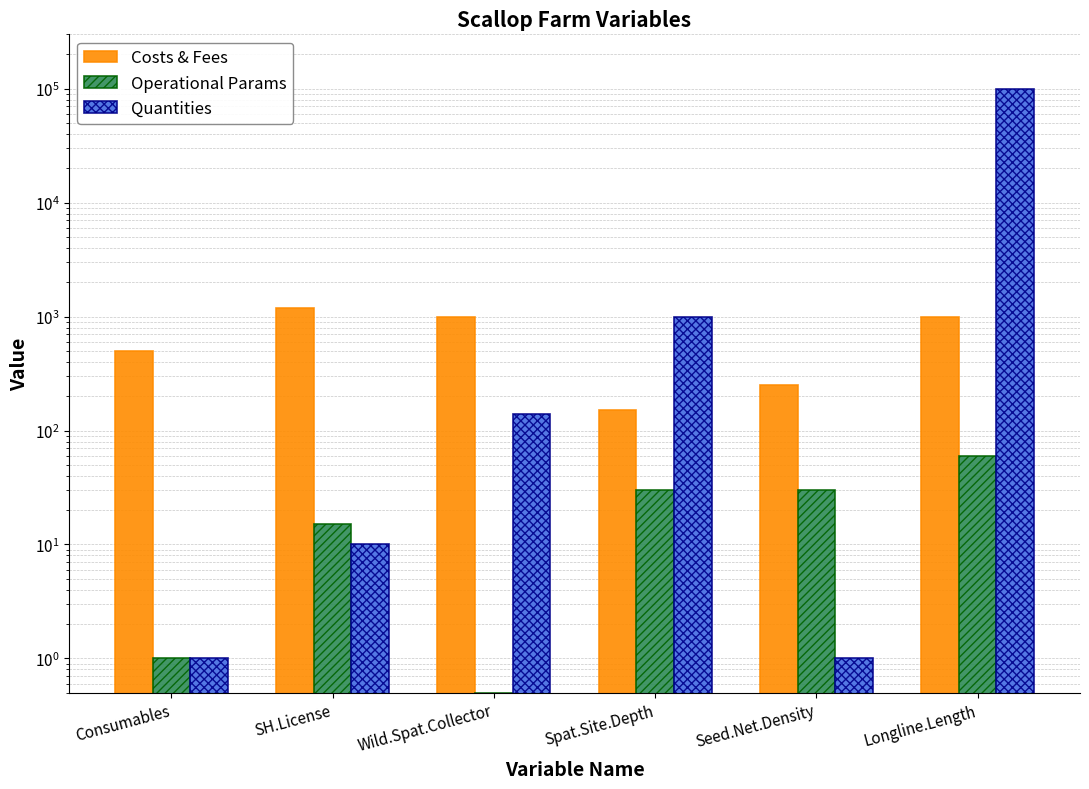

What is the sum of the Quantities values at Consumables and Spat.Site.Depth?

1001.0